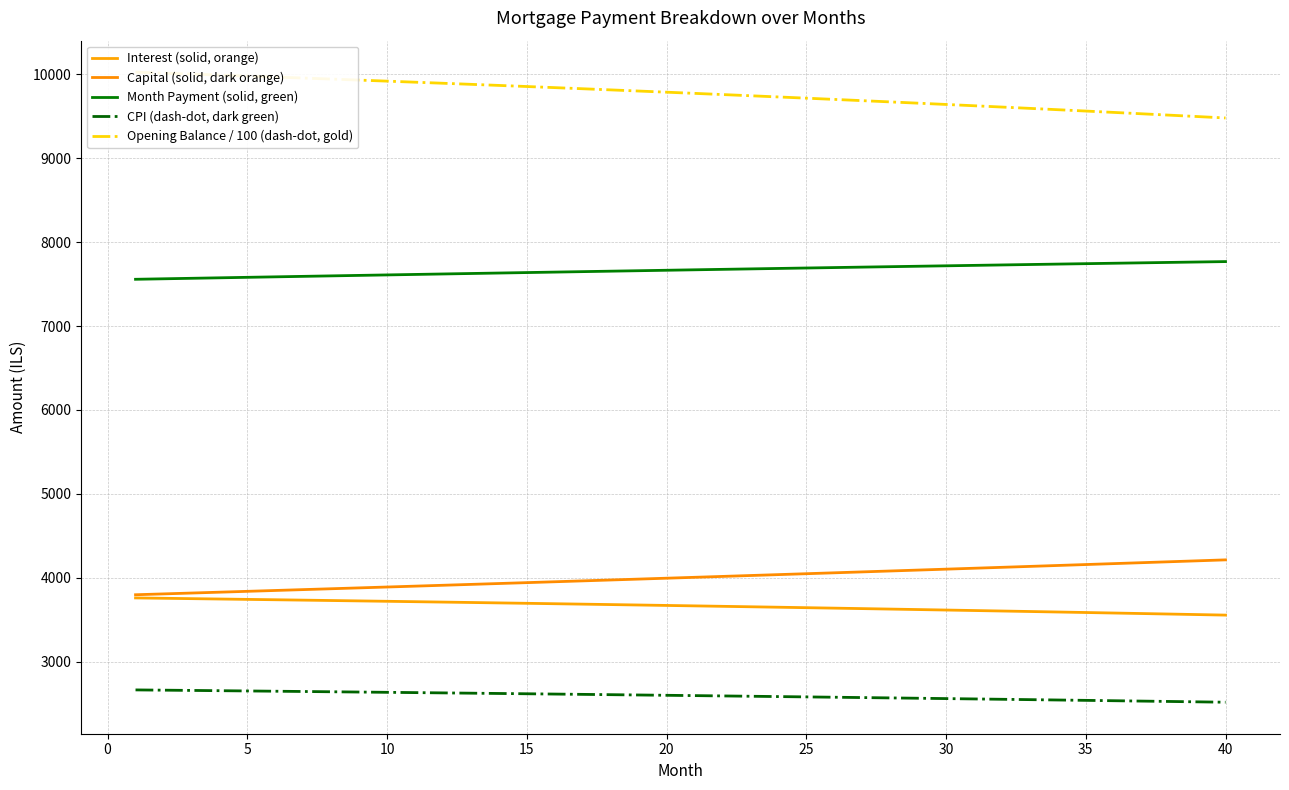

Which series has the largest total across all categories?

Opening Balance / 100 (dash-dot, gold)